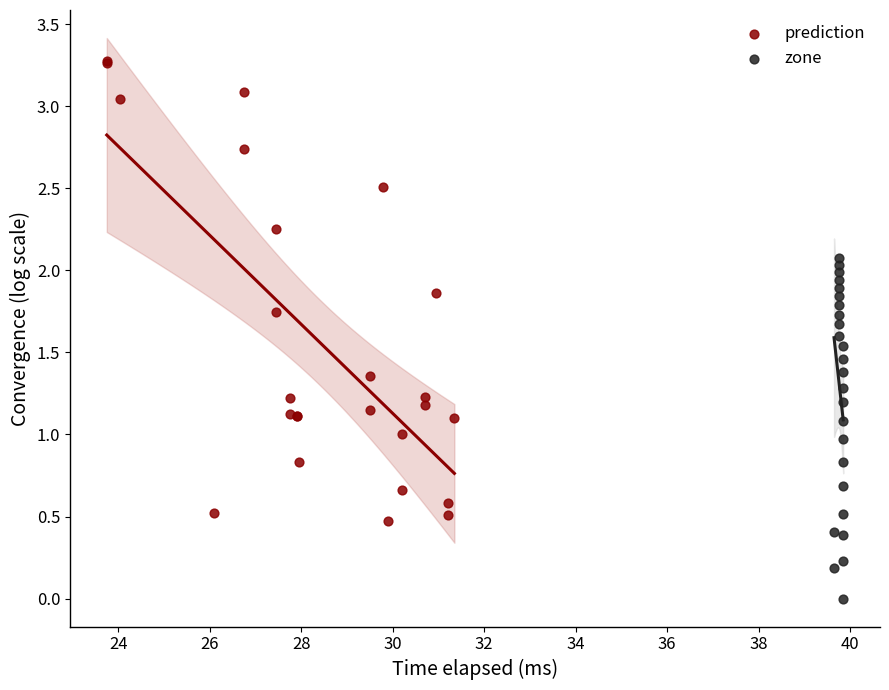

Which series reaches the maximum Y coordinate?

prediction